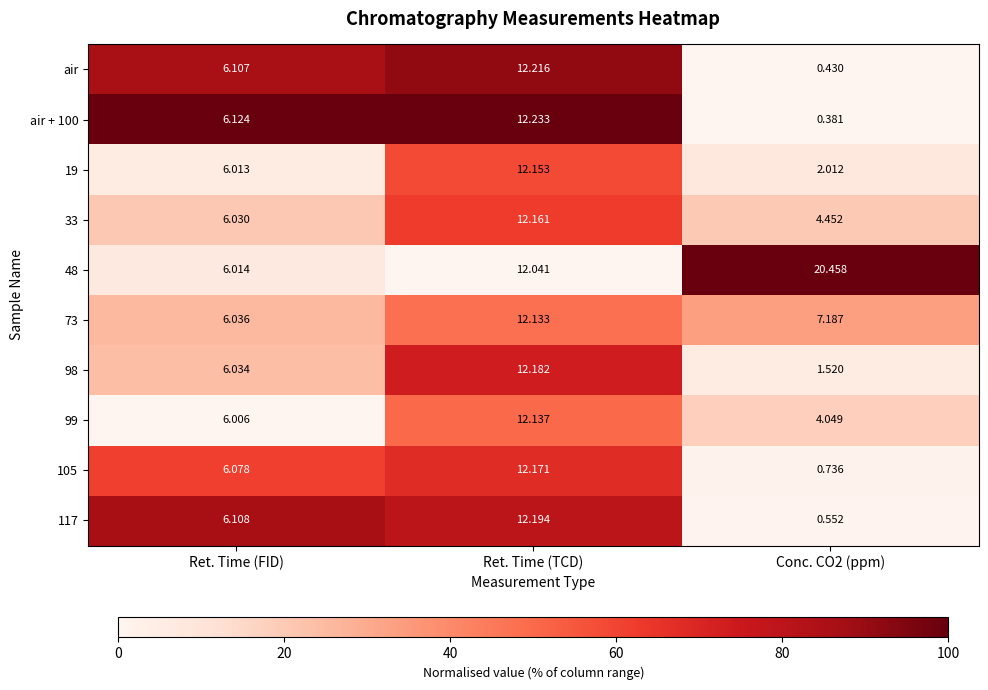

Which category has the highest value in the 19 series?

Ret. Time (TCD)